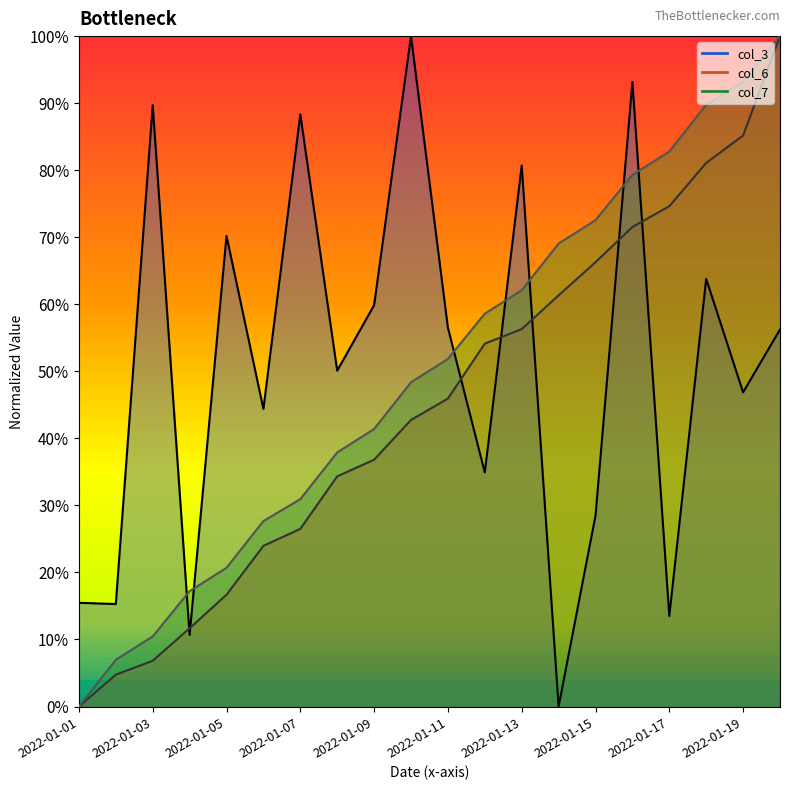

How many positive values does the col_7 line series have?

19